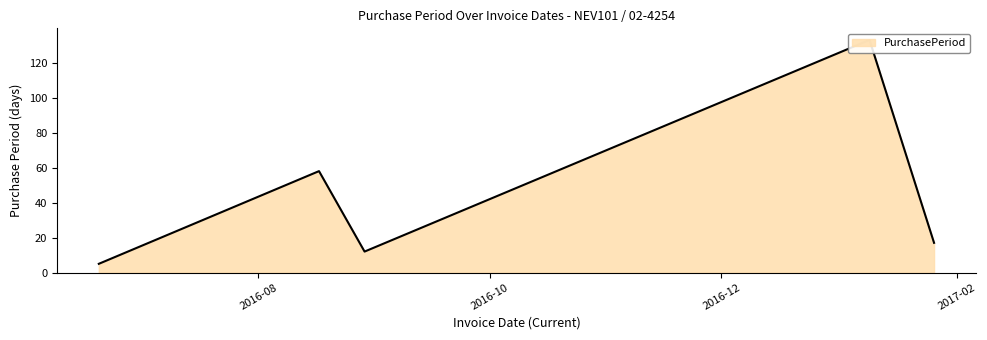

Reading right to left, extract all data points from this chart.

17	133	12	58	5